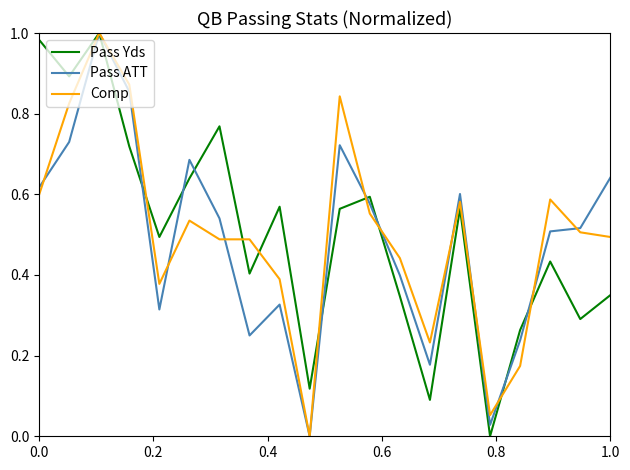

How many categories are shown in the chart?

20